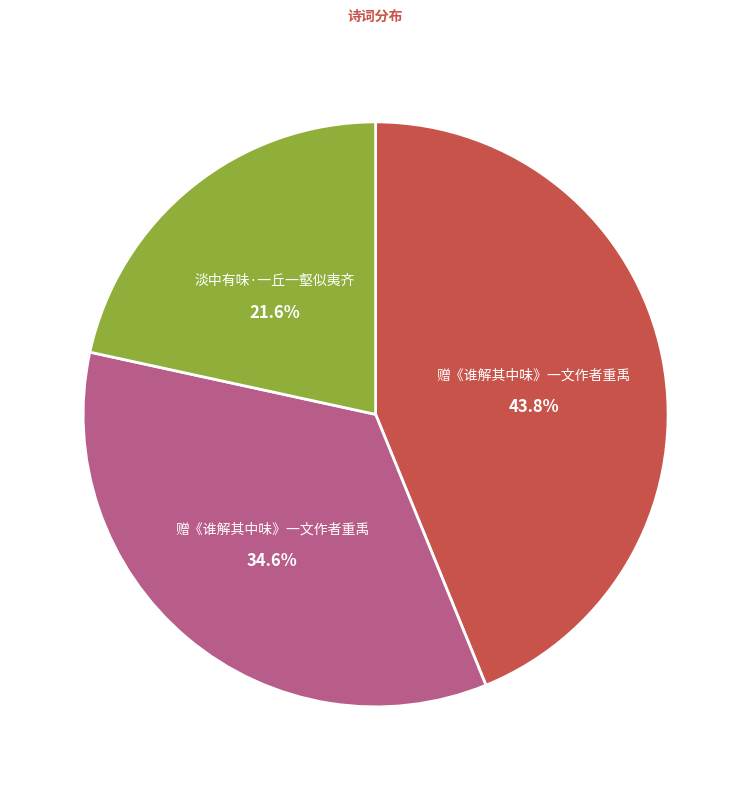

Is there any slice that represents more than half of the pie?

No